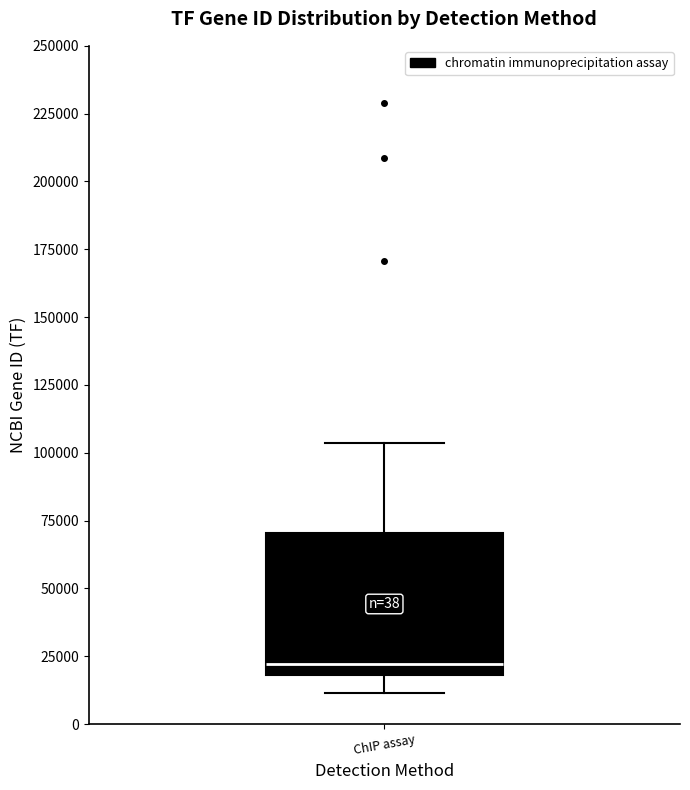

Transcribe this box plot: give where the median line is, the range the box spans, and where the two whiskers end, as read against the y-axis. The values are not printed on the chart, so give them approximately, as read against the axis.

median 20000 (just above the box's lower edge), box 20000 to 70000, whiskers 10000 to 105000